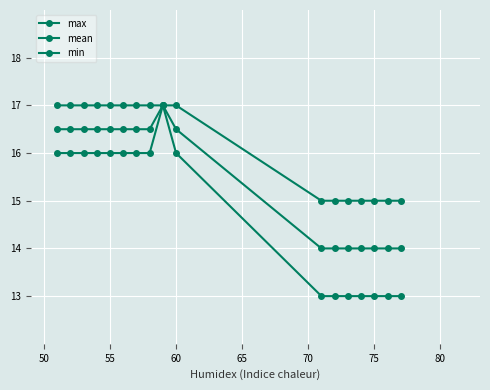

How many series are shown in this chart?

3